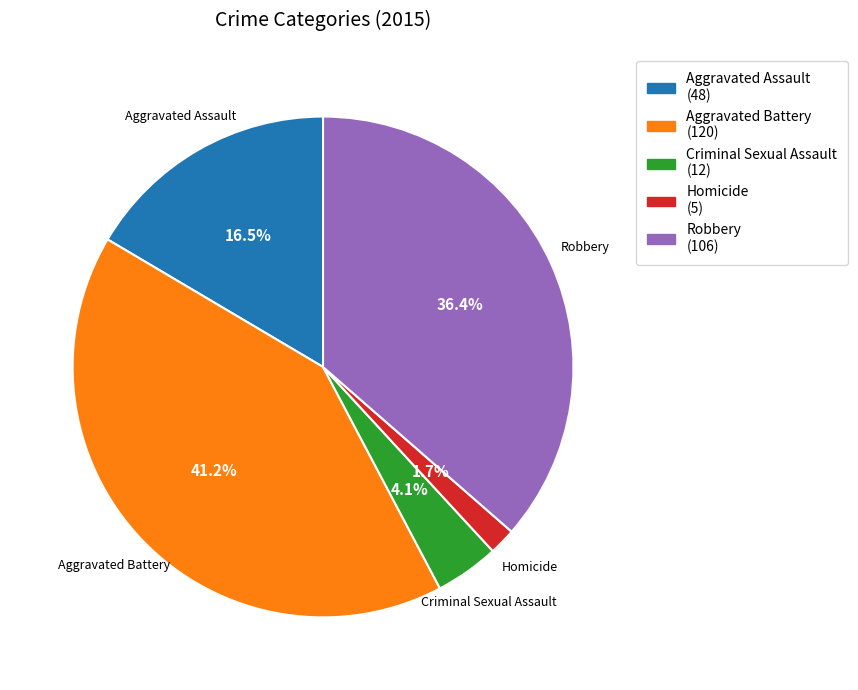

Which category has the smallest portion of the pie?

Homicide